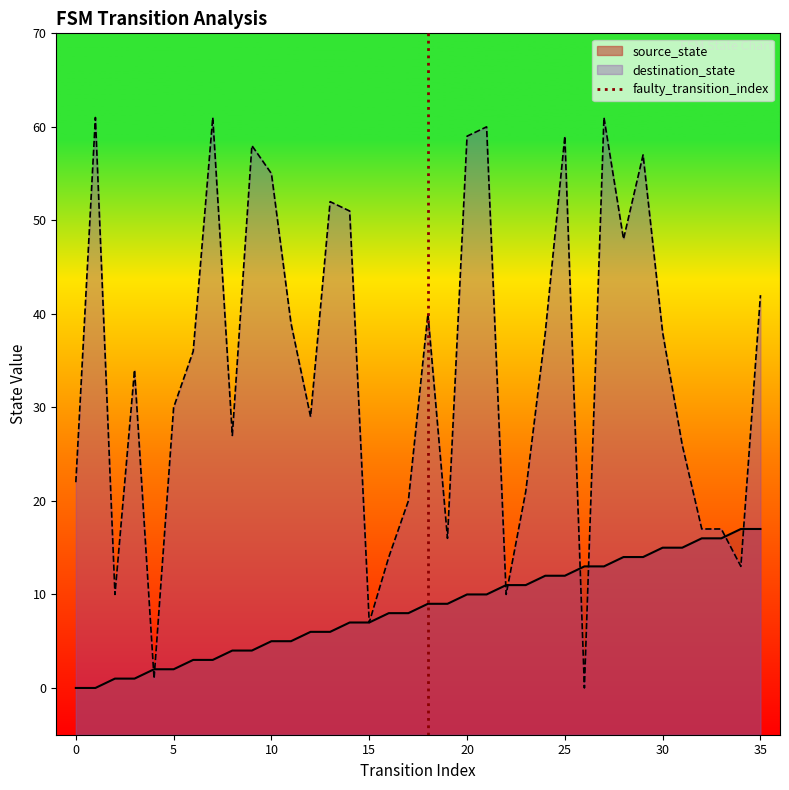

Is it true that destination_state equals 59 at 20?

True